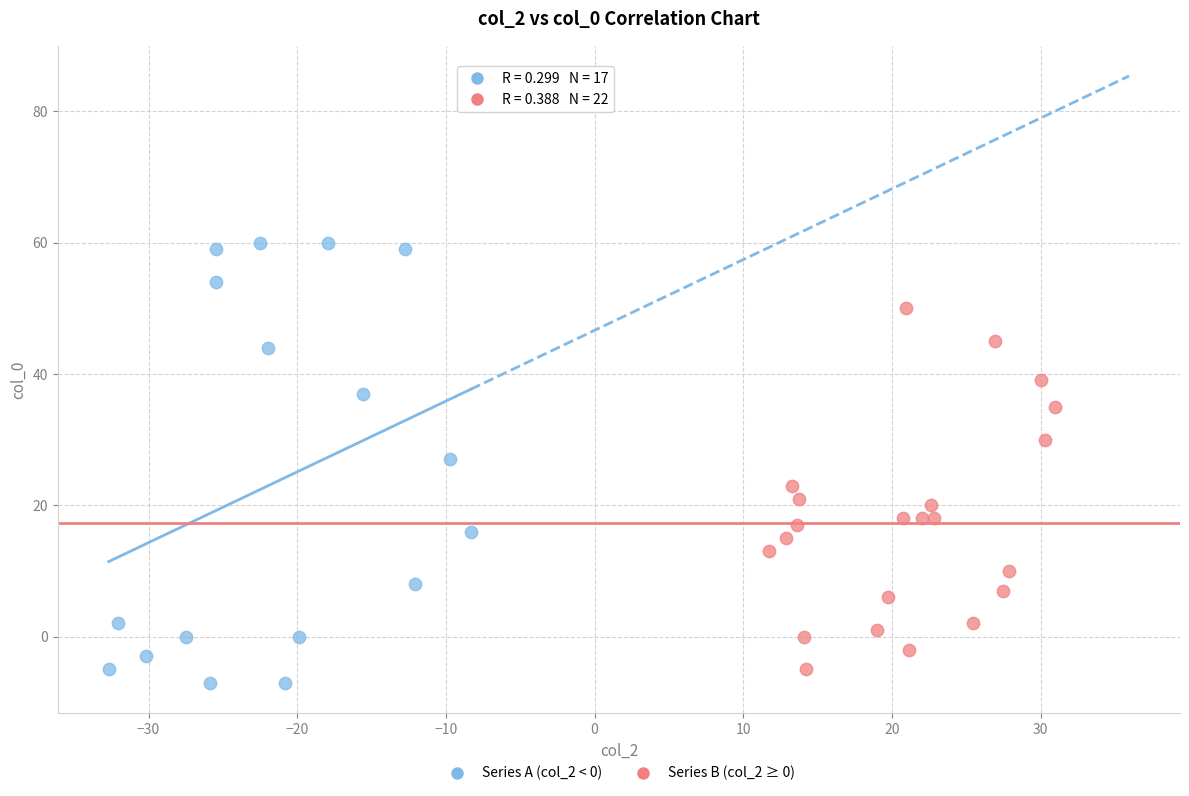

Which series reaches the minimum Y coordinate?

Series A (col_2 < 0)